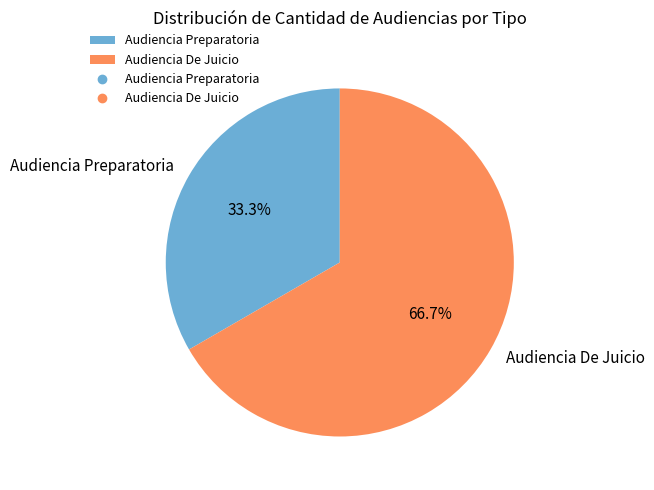

Do Audiencia Preparatoria and Audiencia De Juicio together represent more than half of the pie?

Yes